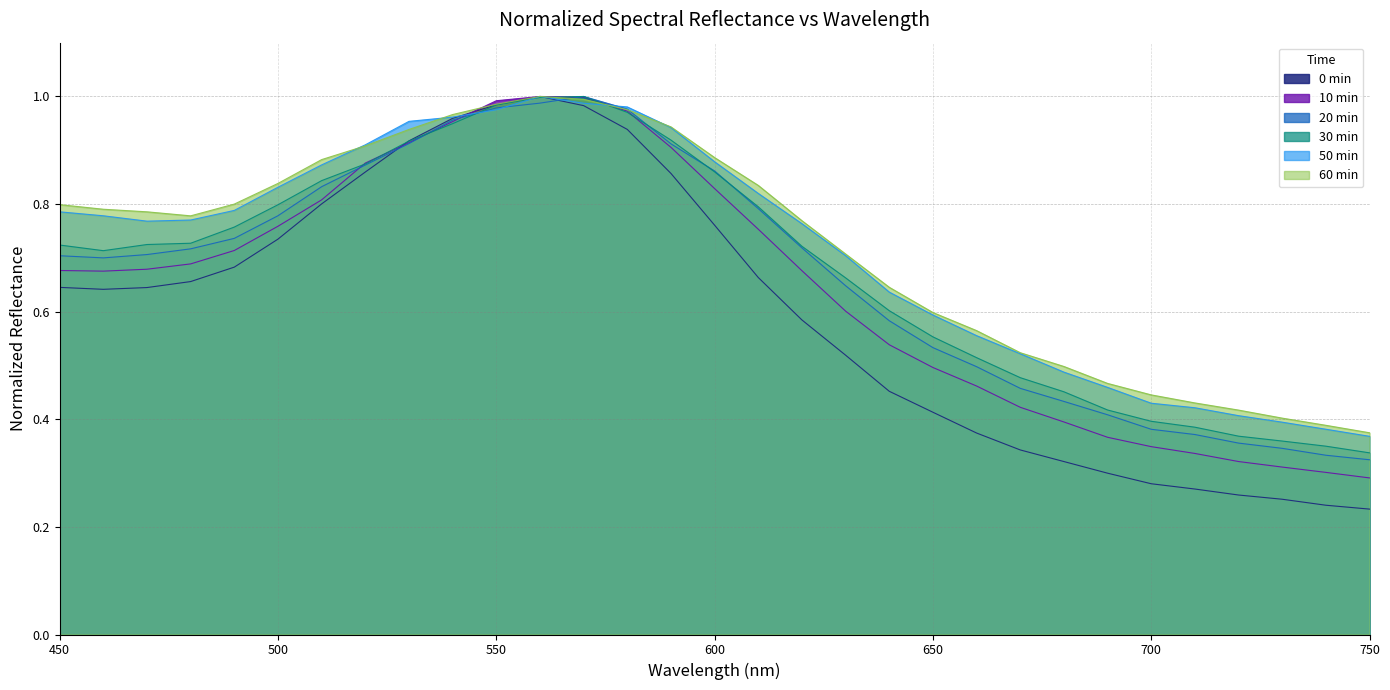

Does the chart have visible grid lines?

Yes